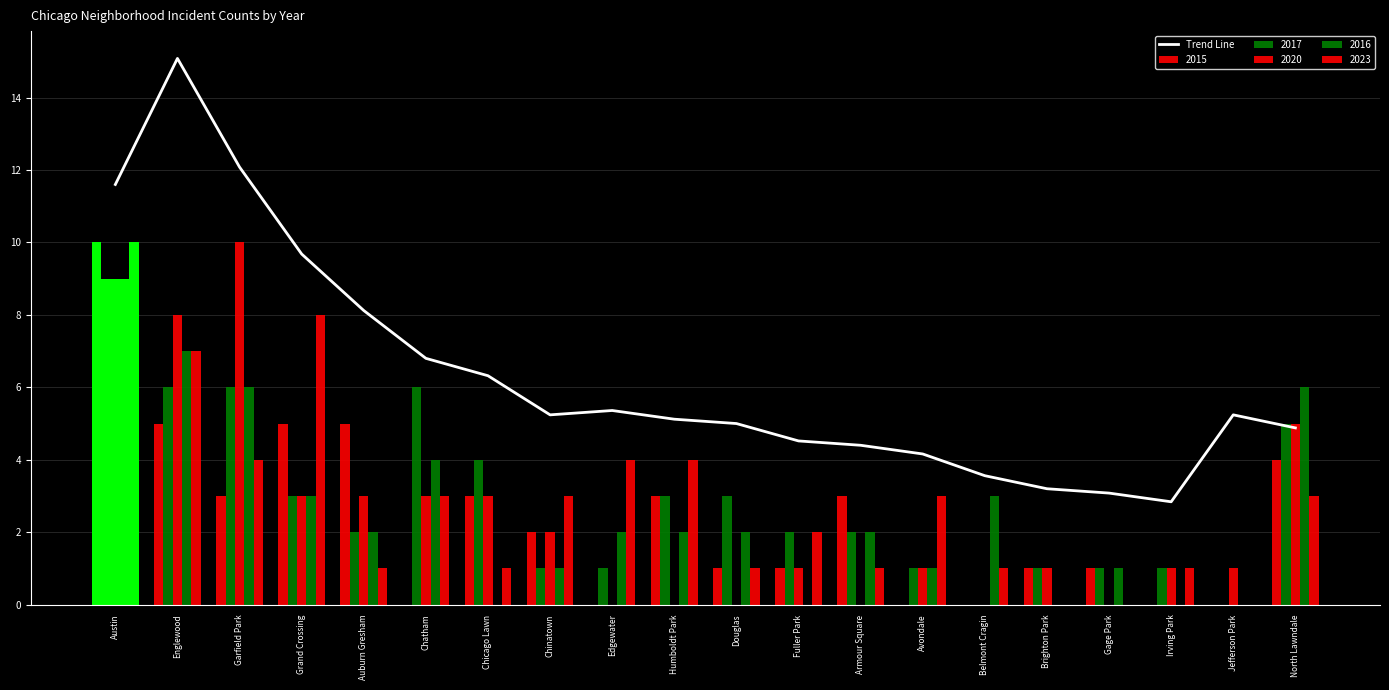

Is it true that the value at Brighton Park is 0.9?

False